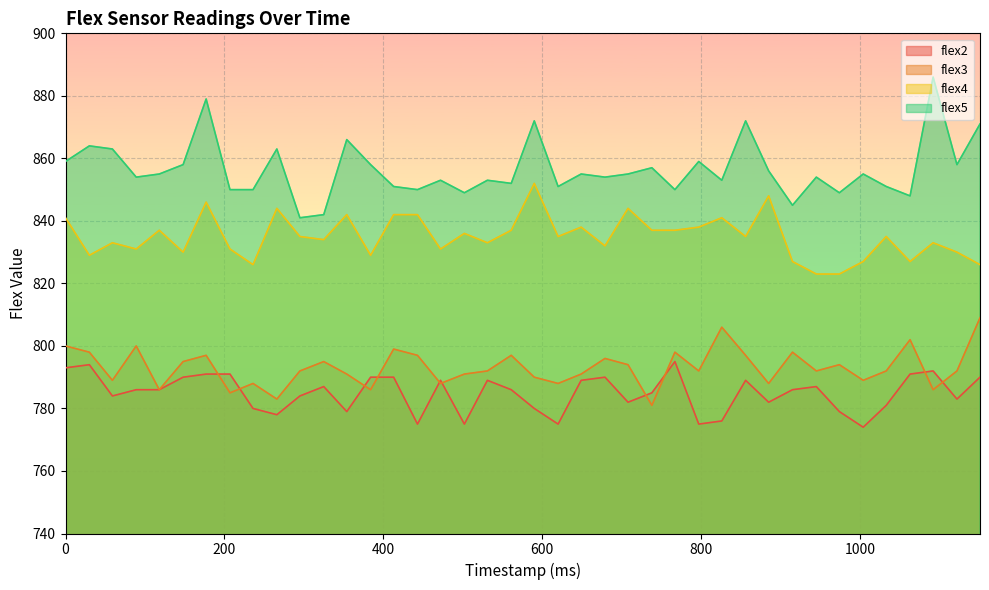

What is the minimum value for flex4?

823